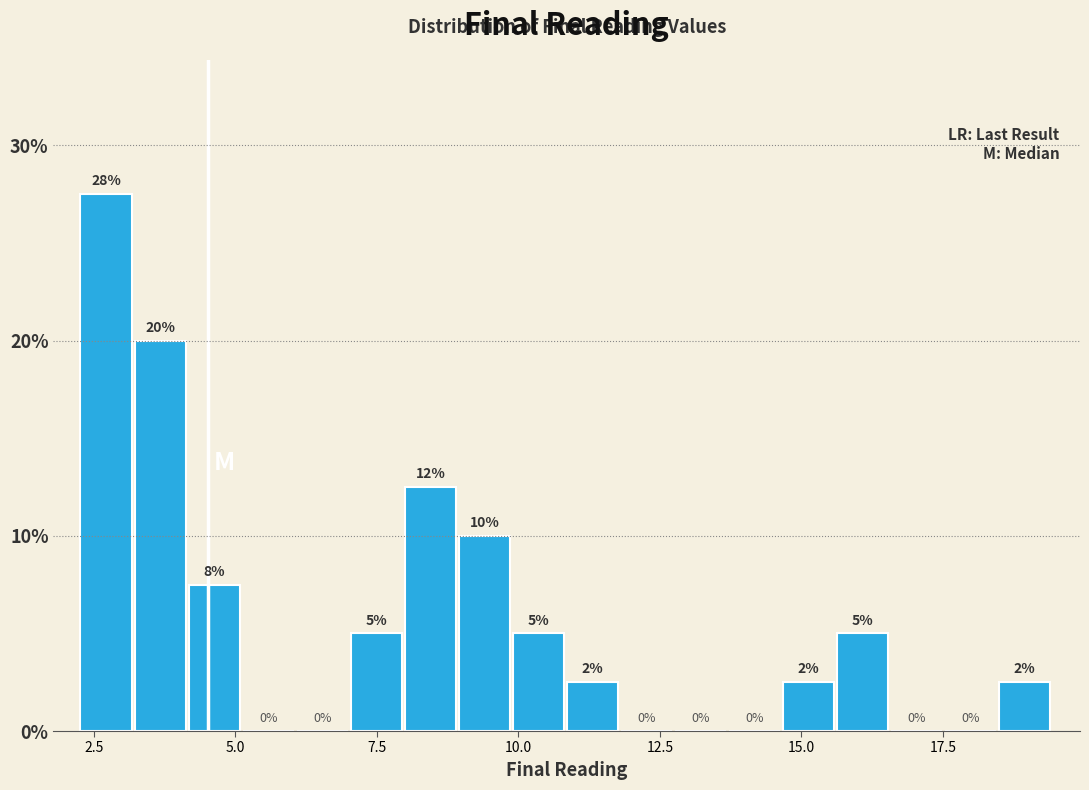

Around what value on the x-axis is the tallest bar? Give the approximate position of its centre, as read against the axis.

2.5